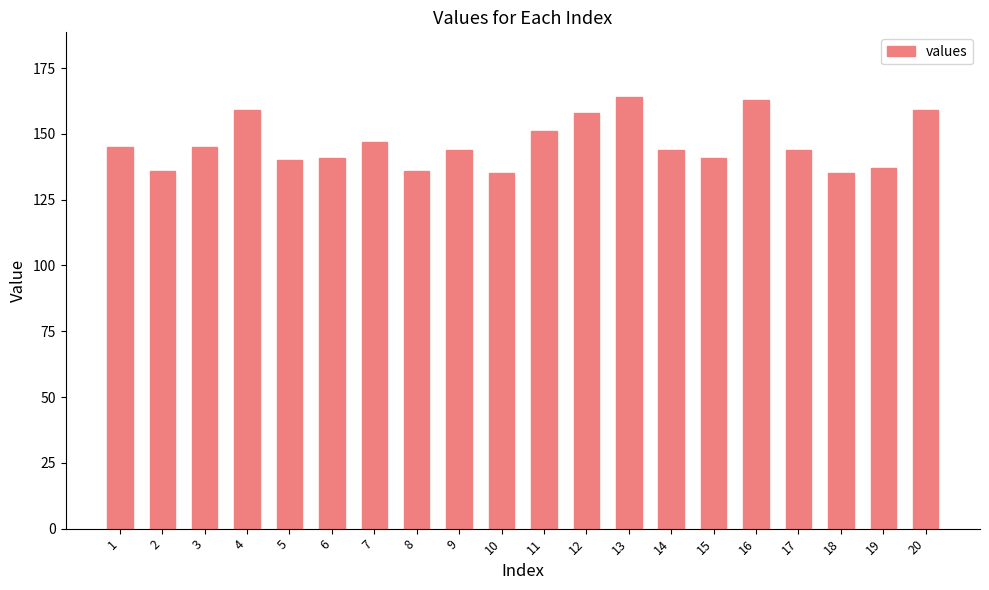

What is the value of the 20th bar from the left?

159